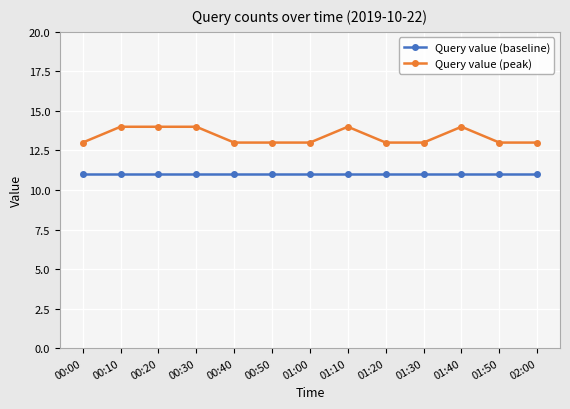

What is the difference between the highest and lowest values at 00:40?

2